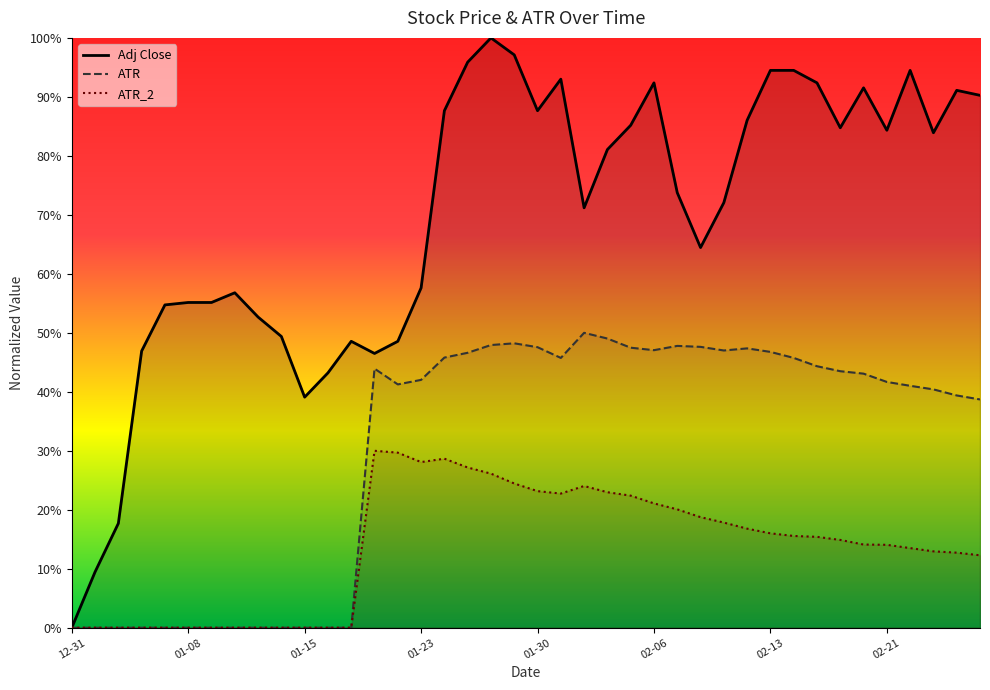

Count the ATR values in the range 0 to 1.

40